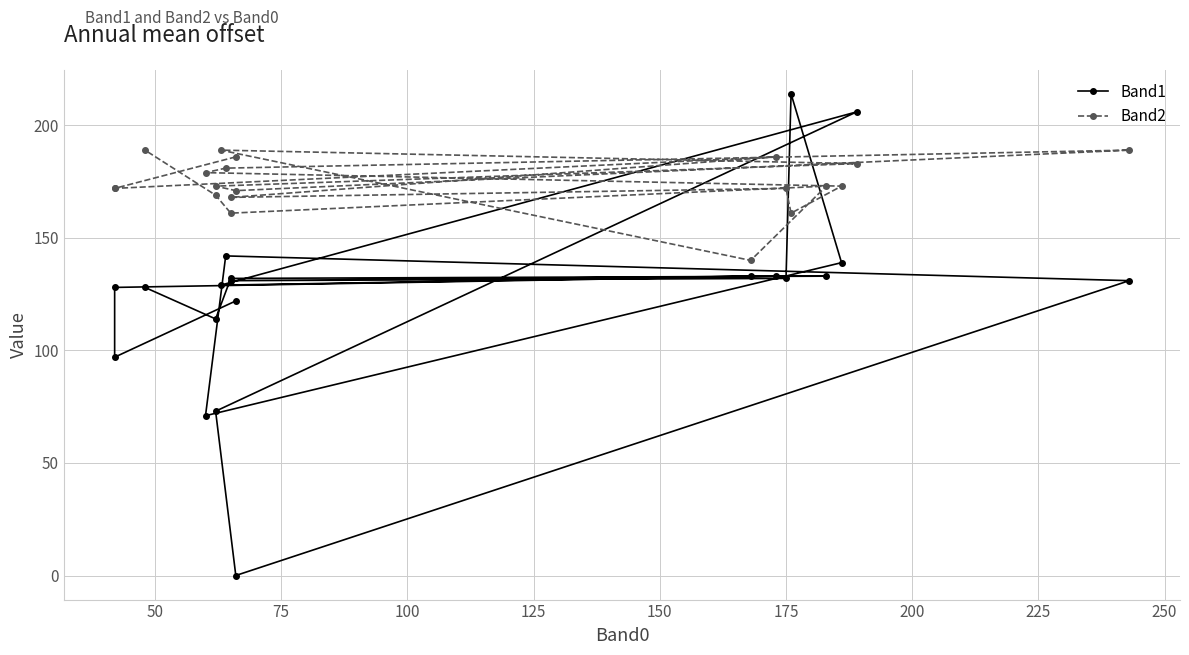

What is the sum of all Band1 values?

2488